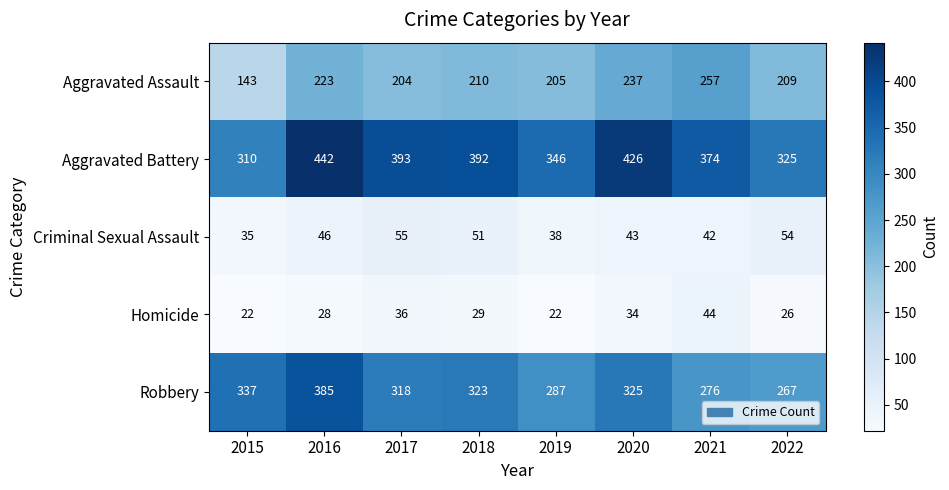

What is the approximate value of Homicide at 2016?

28